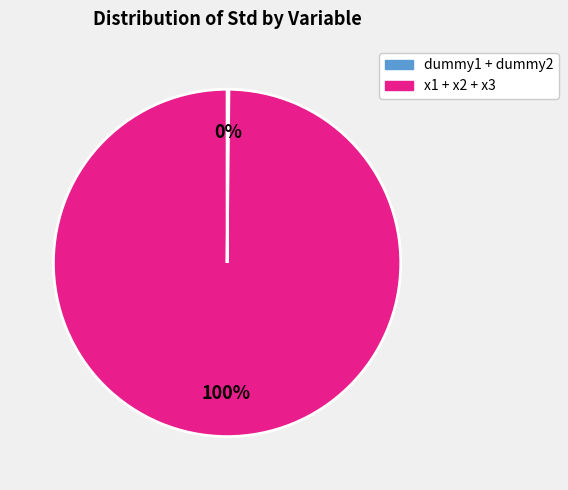

Is there a majority slice in this chart?

Yes